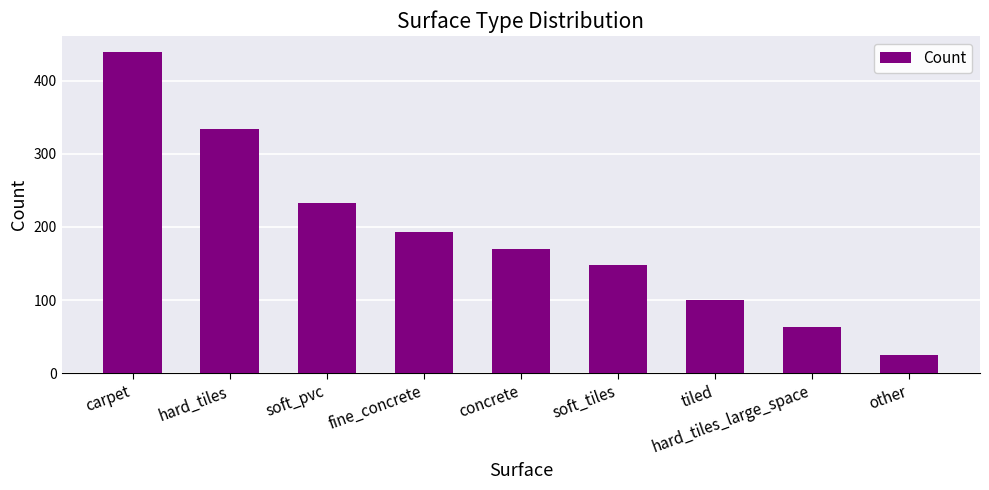

Which category has the lowest value across all series?

other